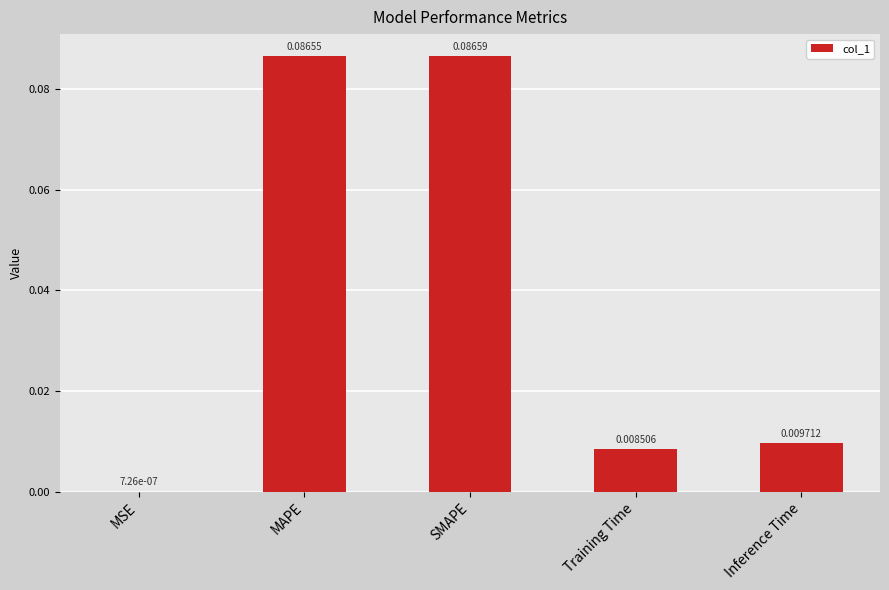

Which has a higher value, MAPE or SMAPE?

SMAPE